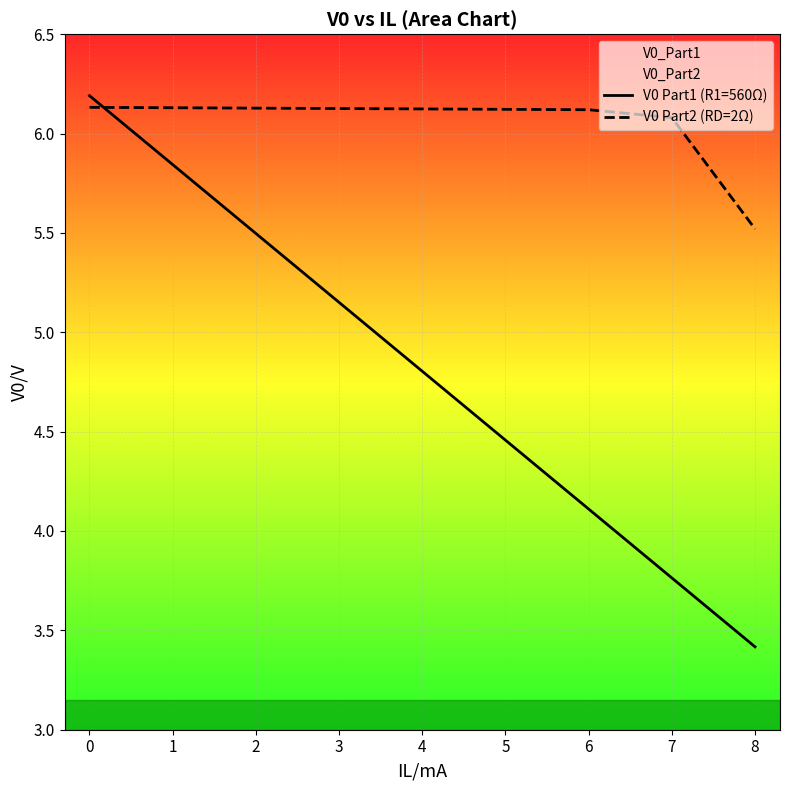

List the series in order of their peak value, highest first.

V0 Part1 (R1=560Ω), V0 Part2 (RD=2Ω)